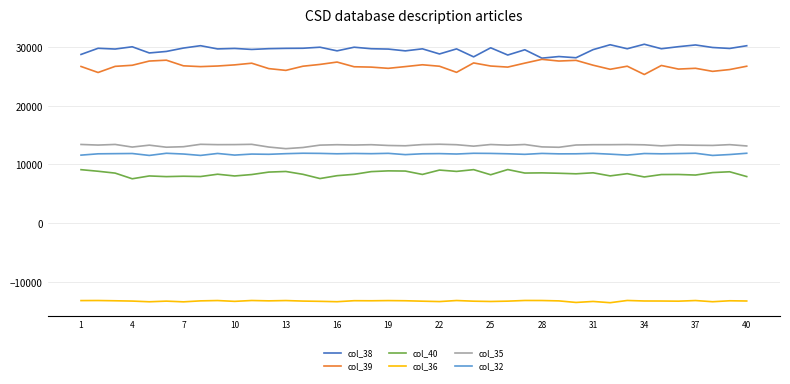

True or false: col_32 and col_38 cross at least once.

False